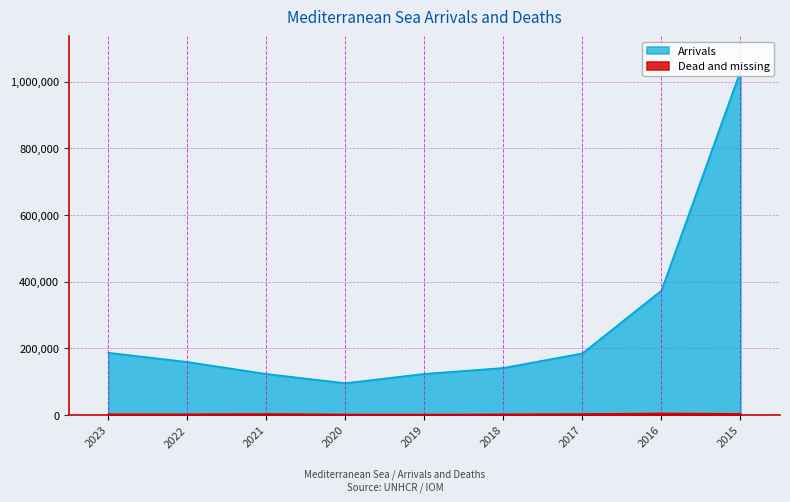

Which series changed the most between 2020 and 2016?

Arrivals